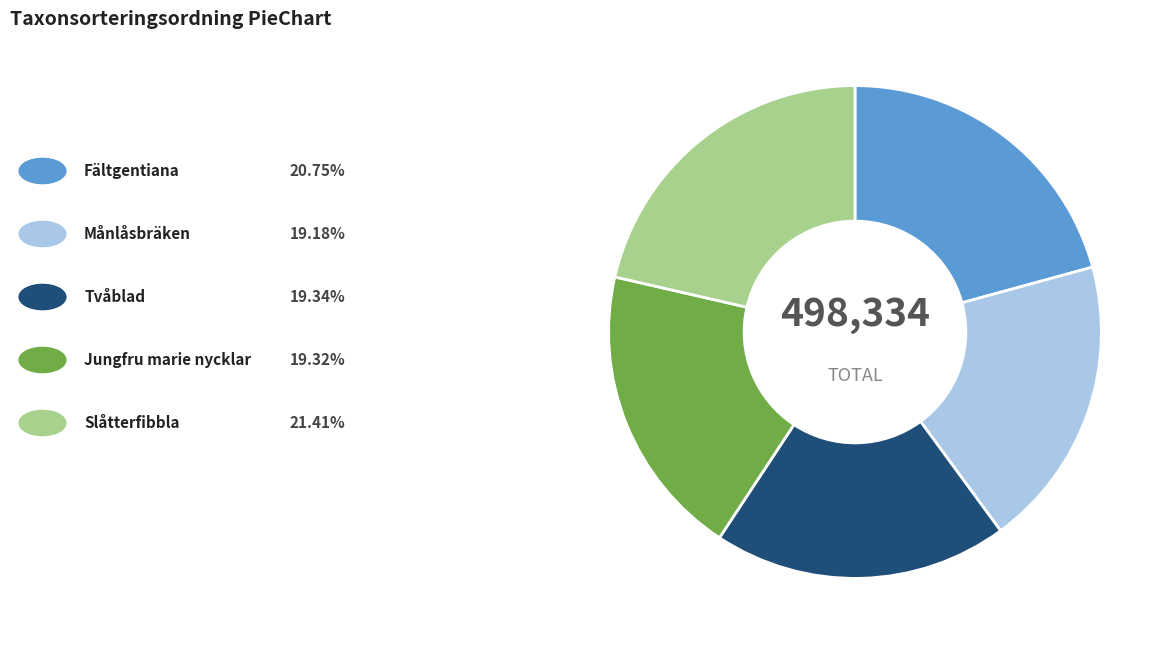

How many segments does this pie chart have?

5